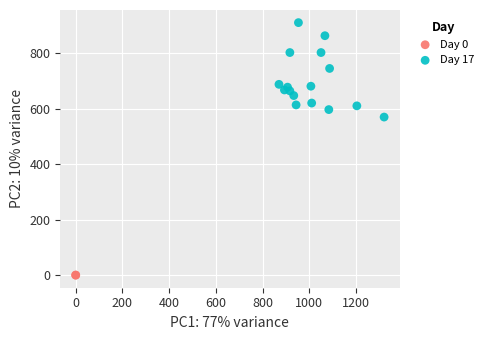

What are all the series names shown in the legend?

Day 0, Day 17